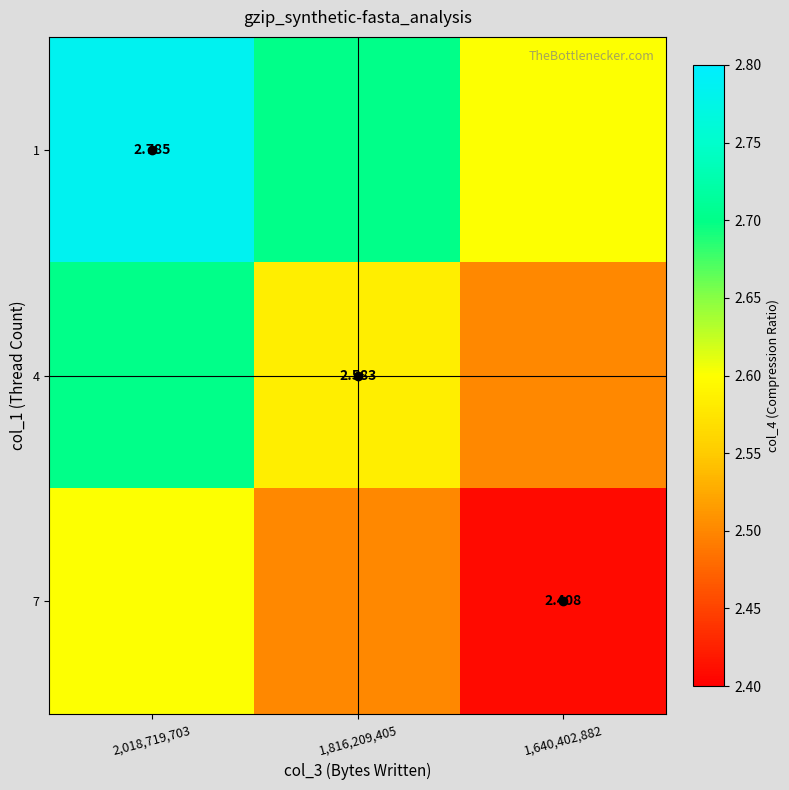

How many data points does each series have?

3